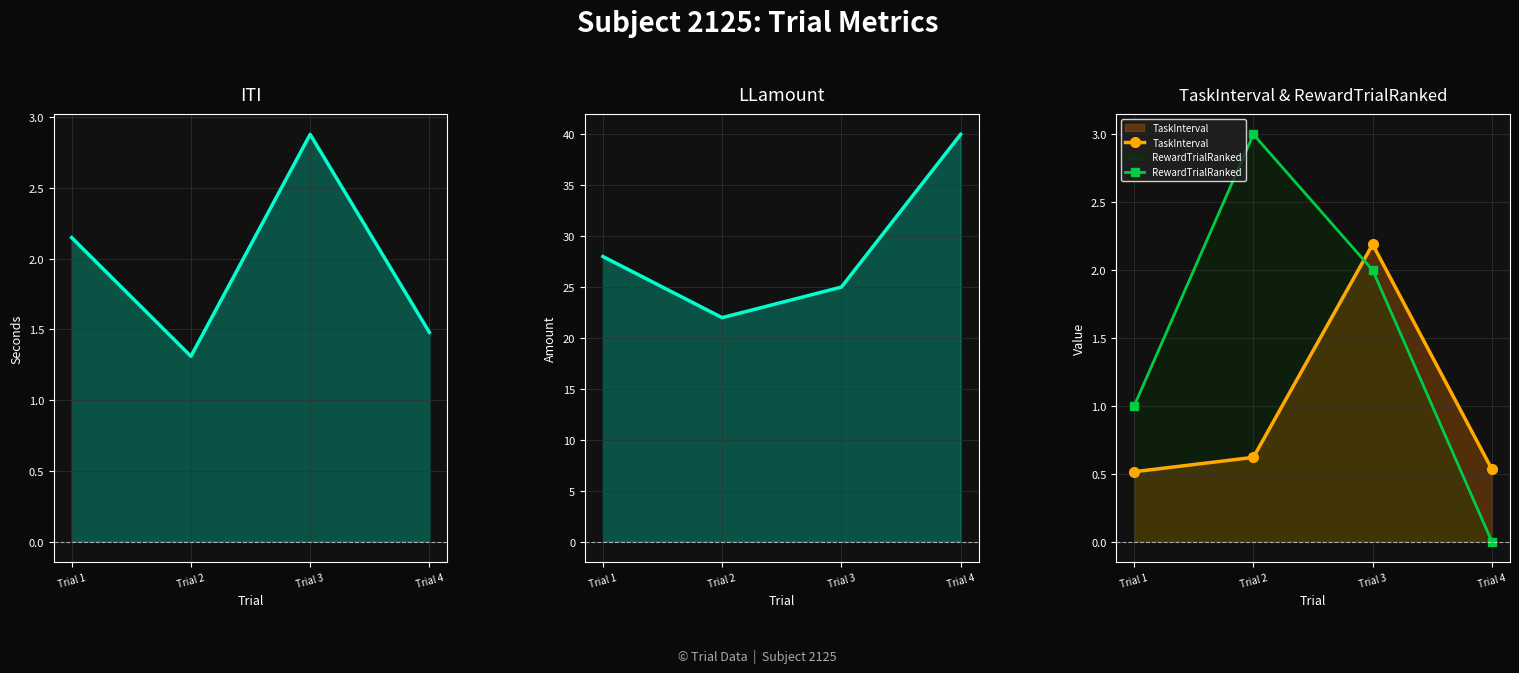

What is the sum of all LLamount values?

115.0